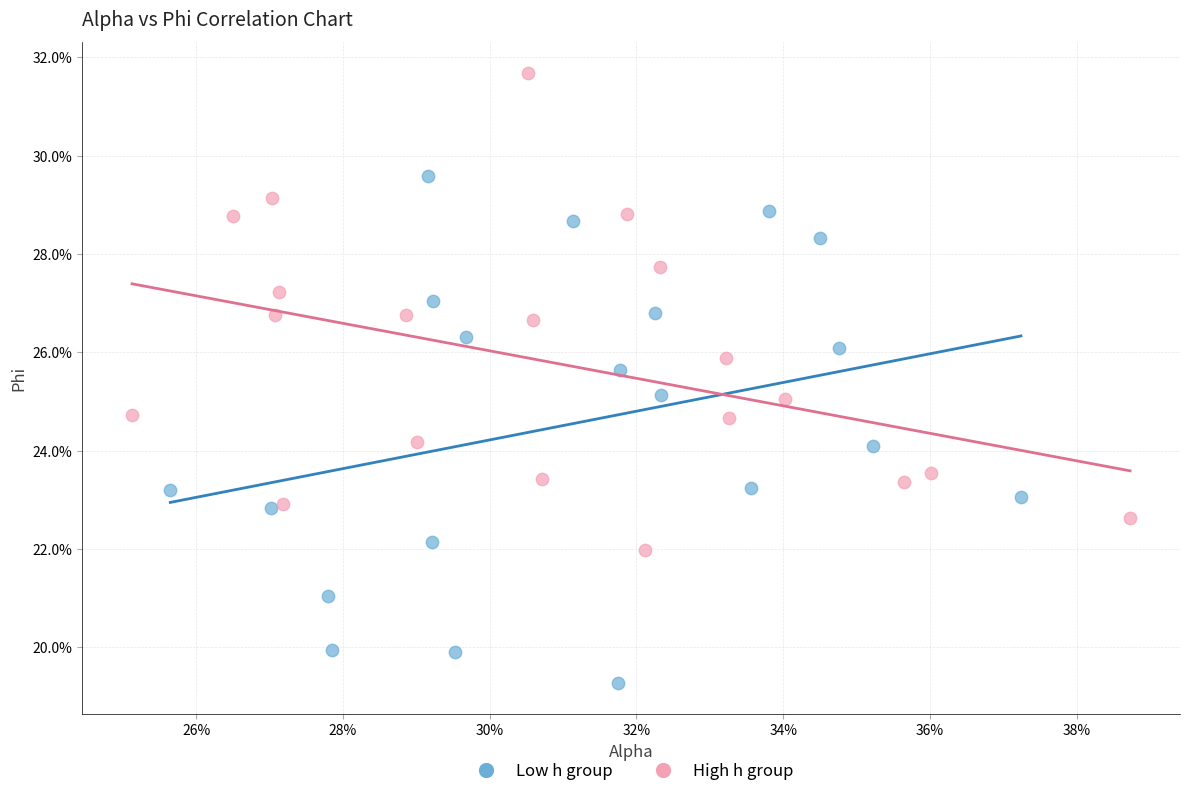

Which series contains the lowest Y value?

Low h group